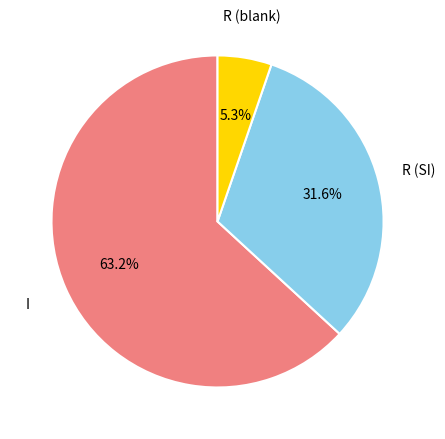

Does any single category account for the majority?

Yes